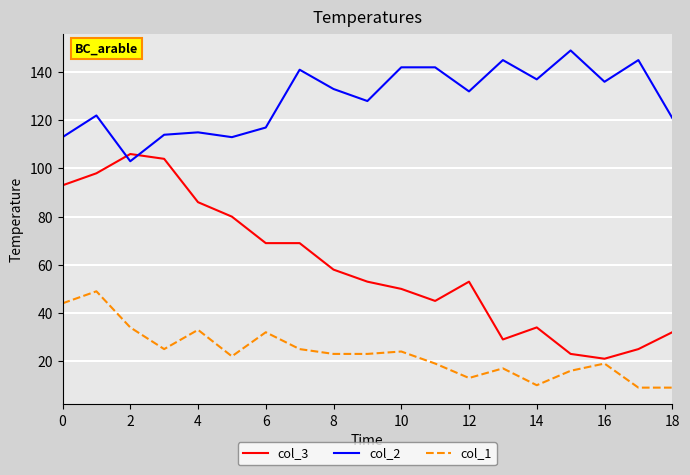

What is the difference between the maximum and minimum values in the col_3 series?

85